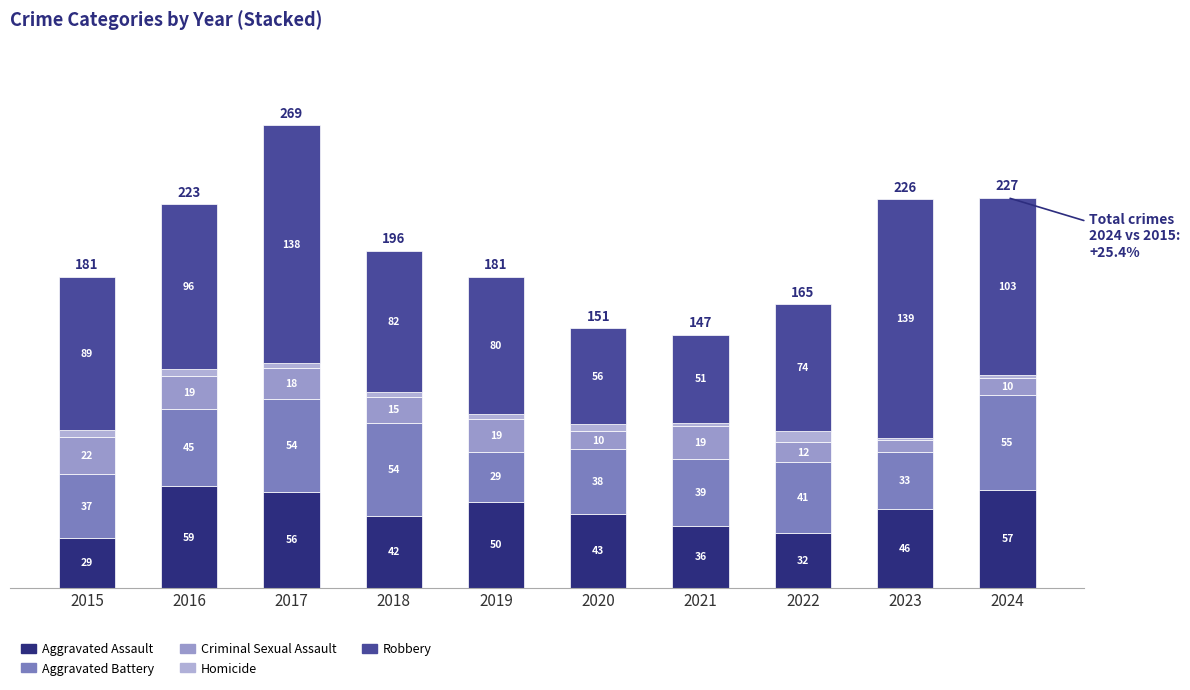

Are the bars grouped side by side (vs. stacked)?

No